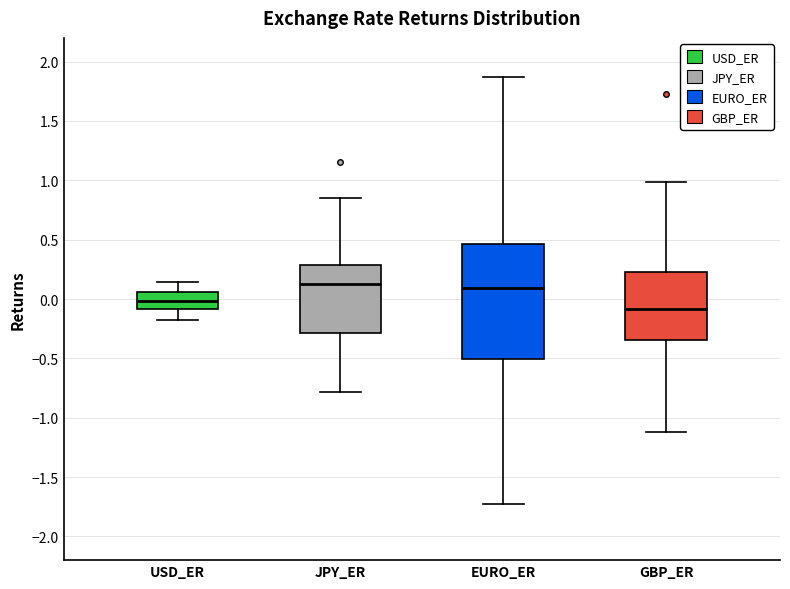

Reading left to right, transcribe this box plot: for each box, give where its median line is, the range the box spans, and where its two whiskers end, as read against the y-axis. The values are not printed on the chart, so give them approximately, as read against the axis.

USD_ER: median 0.00, box -0.10 to 0.05, whiskers -0.20 to 0.15
JPY_ER: median 0.15, box -0.30 to 0.30, whiskers -0.80 to 0.85
EURO_ER: median 0.10, box -0.50 to 0.45, whiskers -1.70 to 1.85
GBP_ER: median -0.10, box -0.35 to 0.25, whiskers -1.10 to 1.00